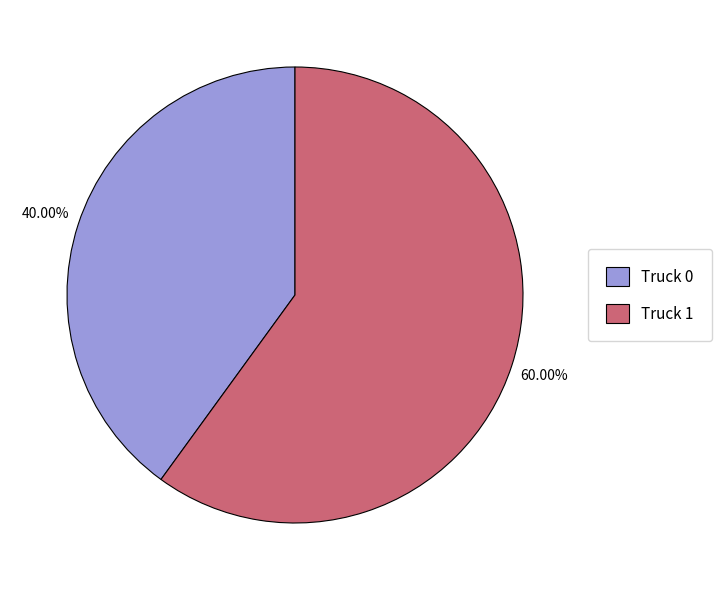

Does Truck 0 account for over 50% of the chart?

No